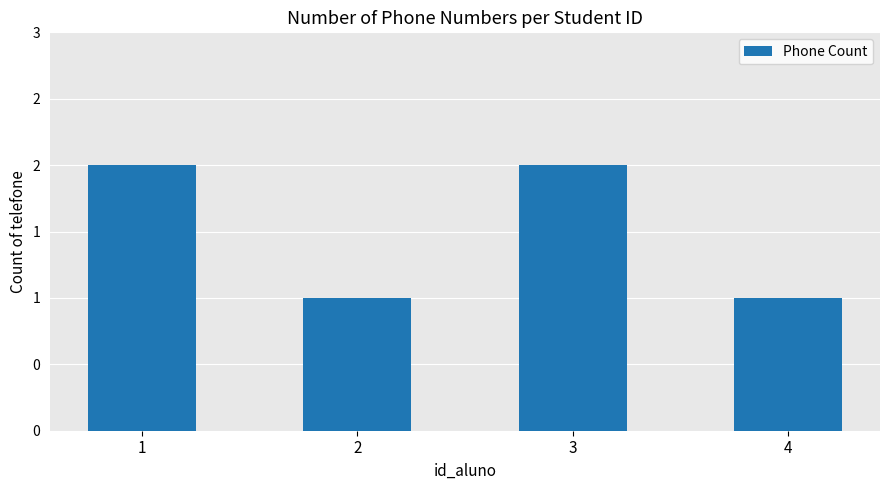

Reading left to right, transcribe all the data shown in this chart.

2	1	2	1